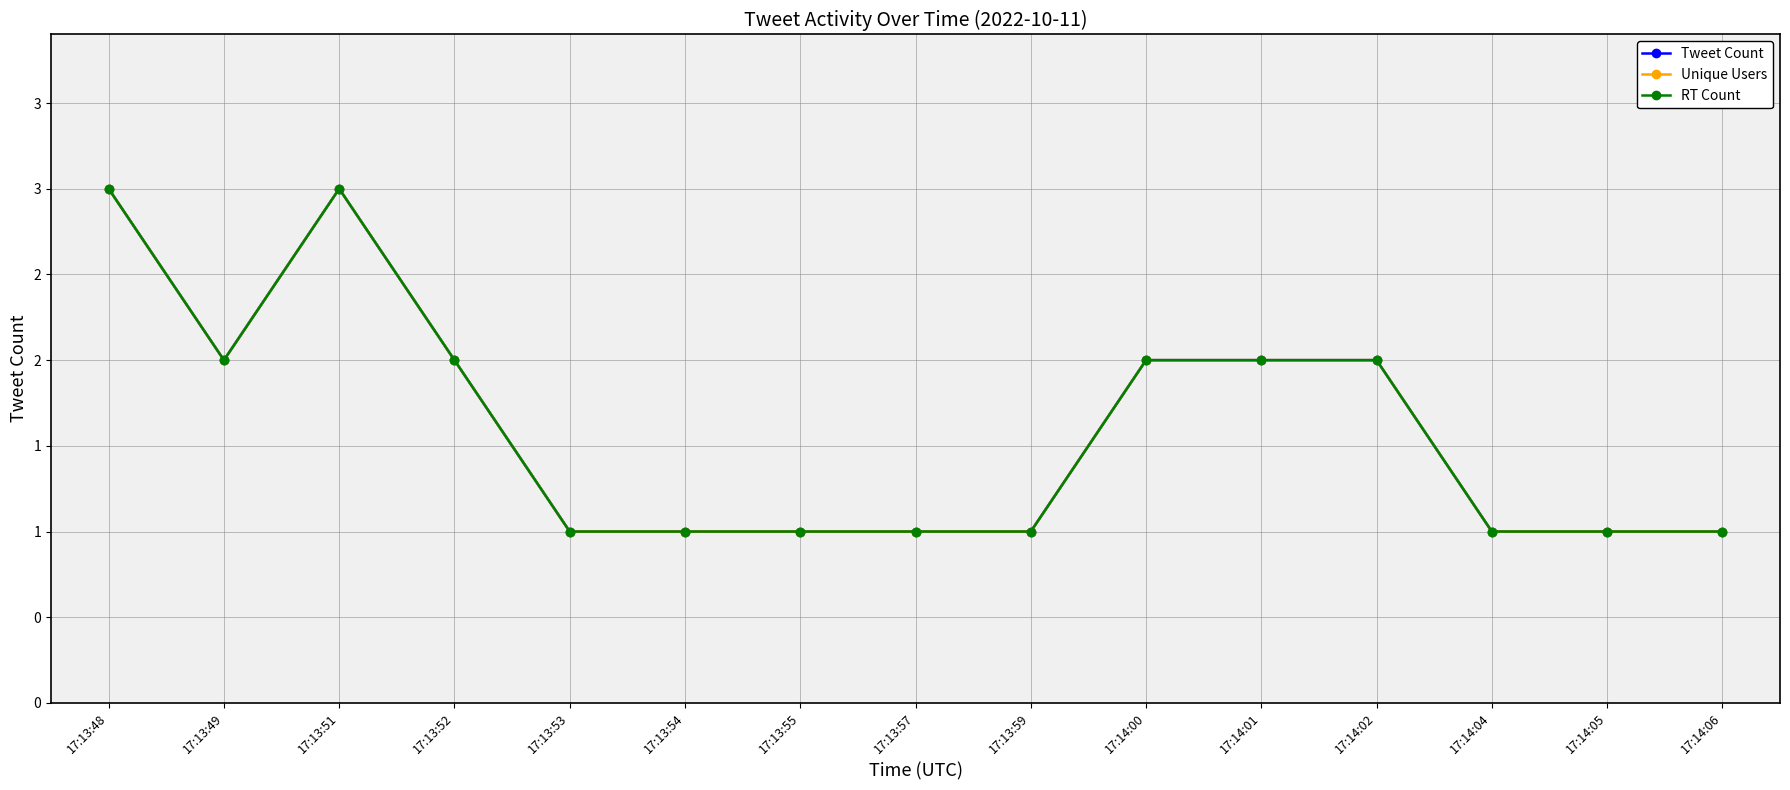

Does the chart have visible grid lines?

Yes